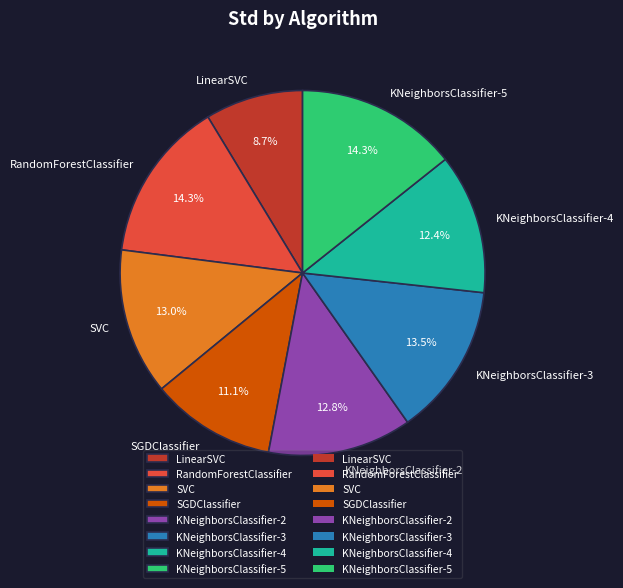

Count the number of slices in the pie.

8